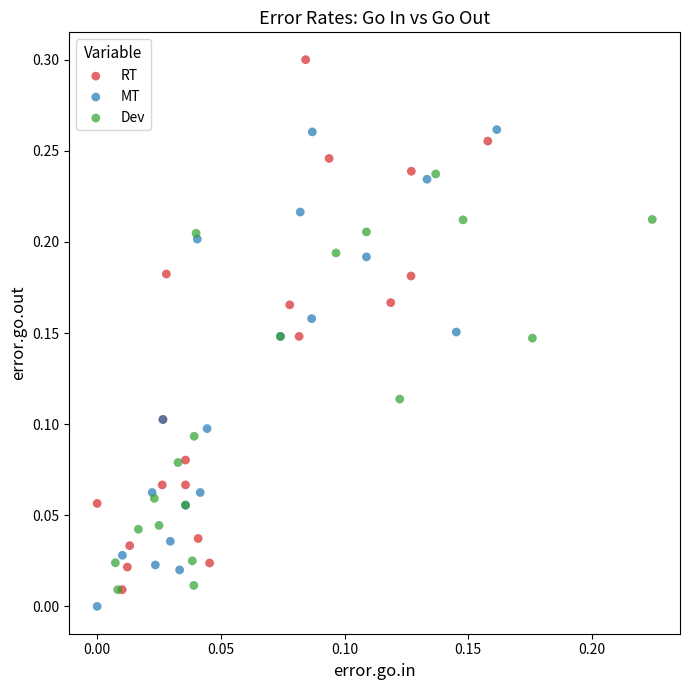

Which series has the largest Y range (max minus min)?

RT